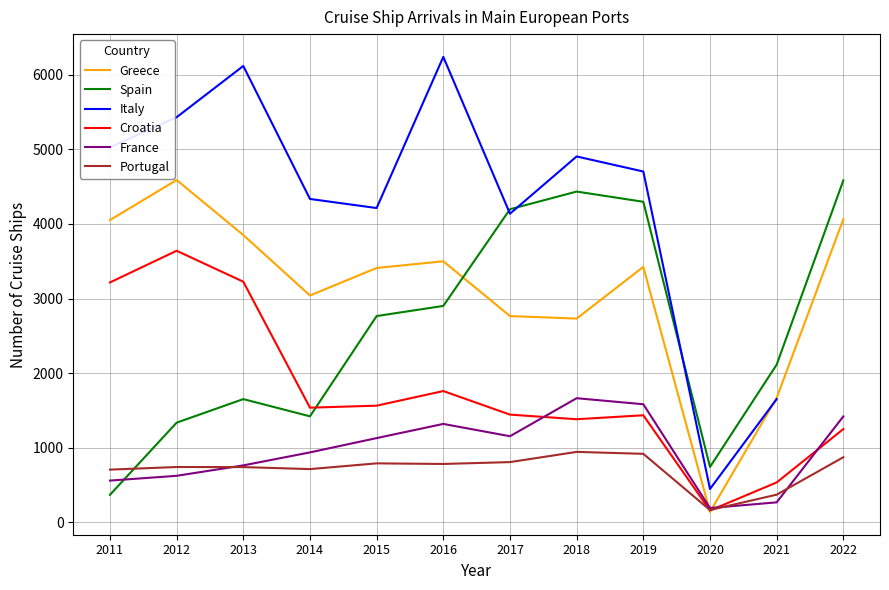

The Greece series shows 867.4 at 2018. True or false?

False